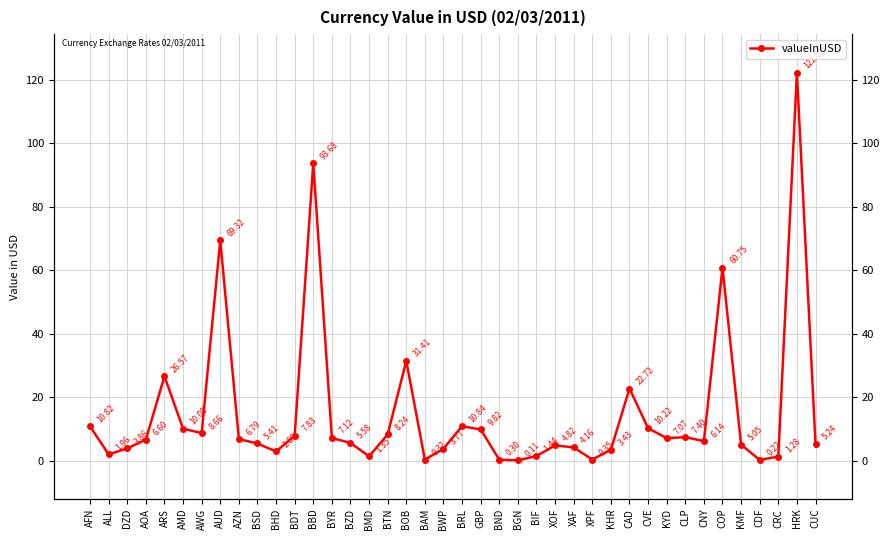

At which label is the value closest to 61?

COP